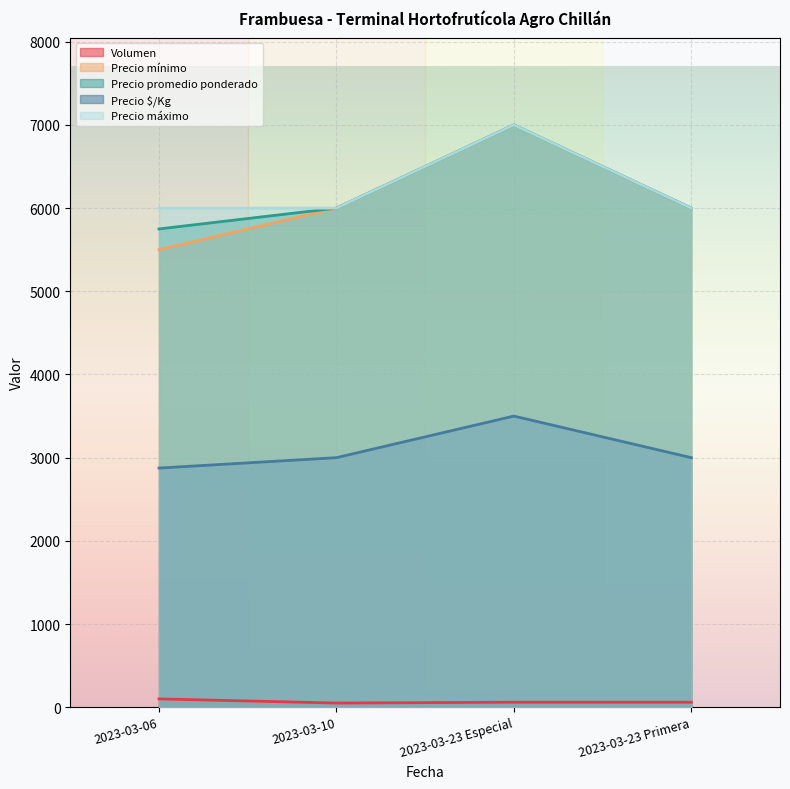

How many lines are shown in the chart?

5